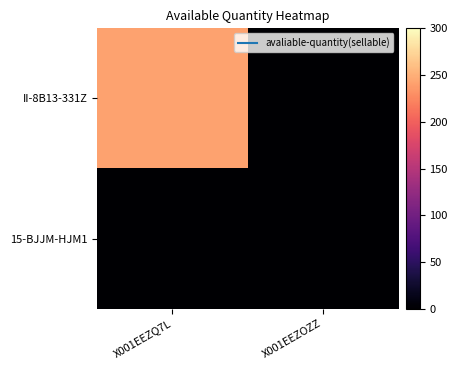

At how many categories does at least one series exceed 91?

1